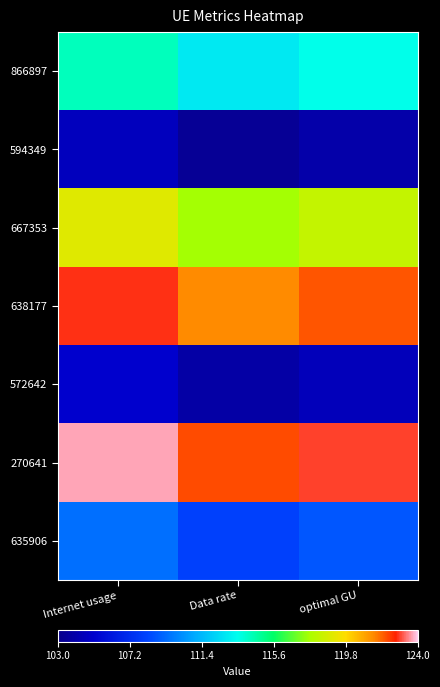

Reading left to right, what are all the values shown in this chart?

866897: Internet usage=114.2	Data rate=112.9	optimal GU=113.6
594349: Internet usage=104.6	Data rate=103.4	optimal GU=104.0
667353: Internet usage=119.0	Data rate=117.6	optimal GU=118.3
638177: Internet usage=122.8	Data rate=121.4	optimal GU=122.1
572642: Internet usage=105.1	Data rate=103.9	optimal GU=104.5
270641: Internet usage=123.7	Data rate=122.2	optimal GU=123.0
635906: Internet usage=109.4	Data rate=108.1	optimal GU=108.8